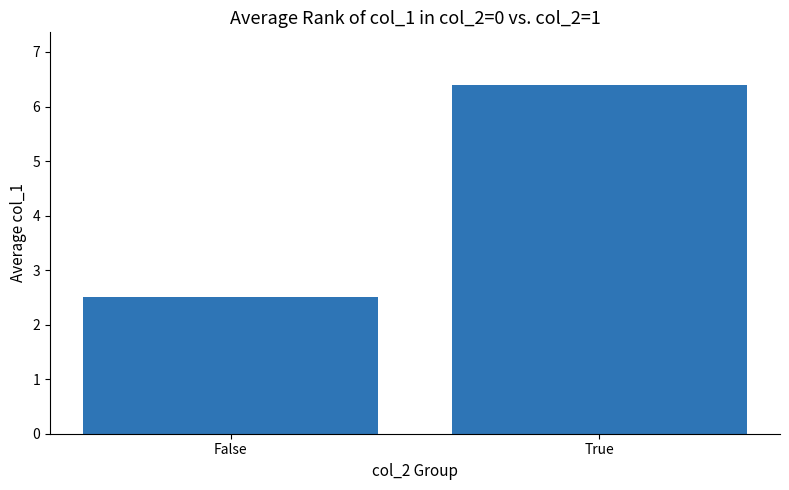

What is the change in value from False to True?

+3.9